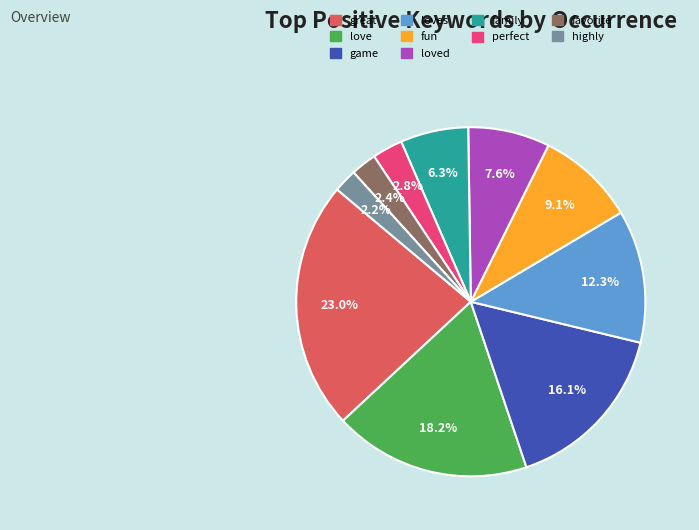

Does any single category account for the majority?

No